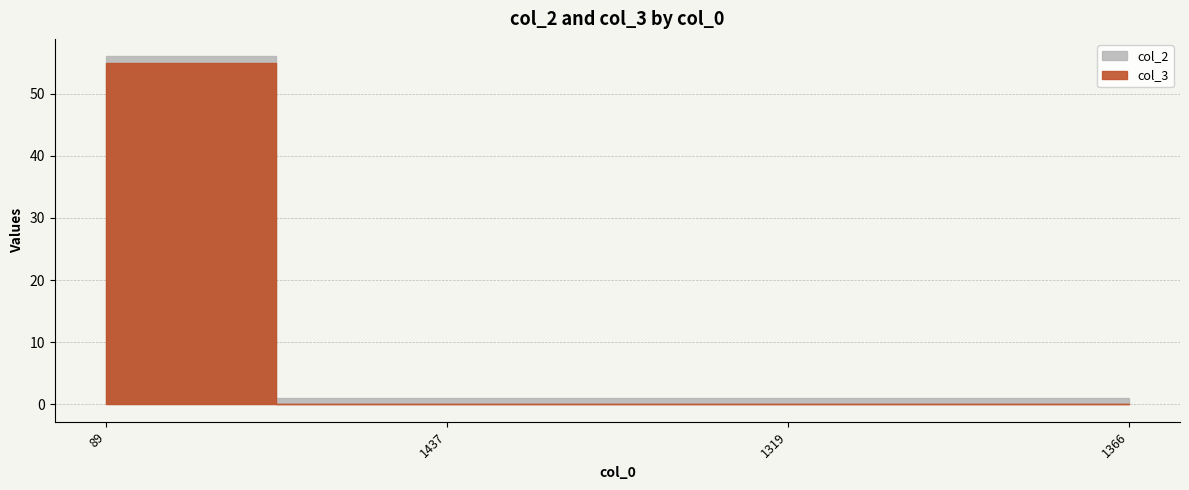

The col_2 series shows 0 at 89. True or false?

False